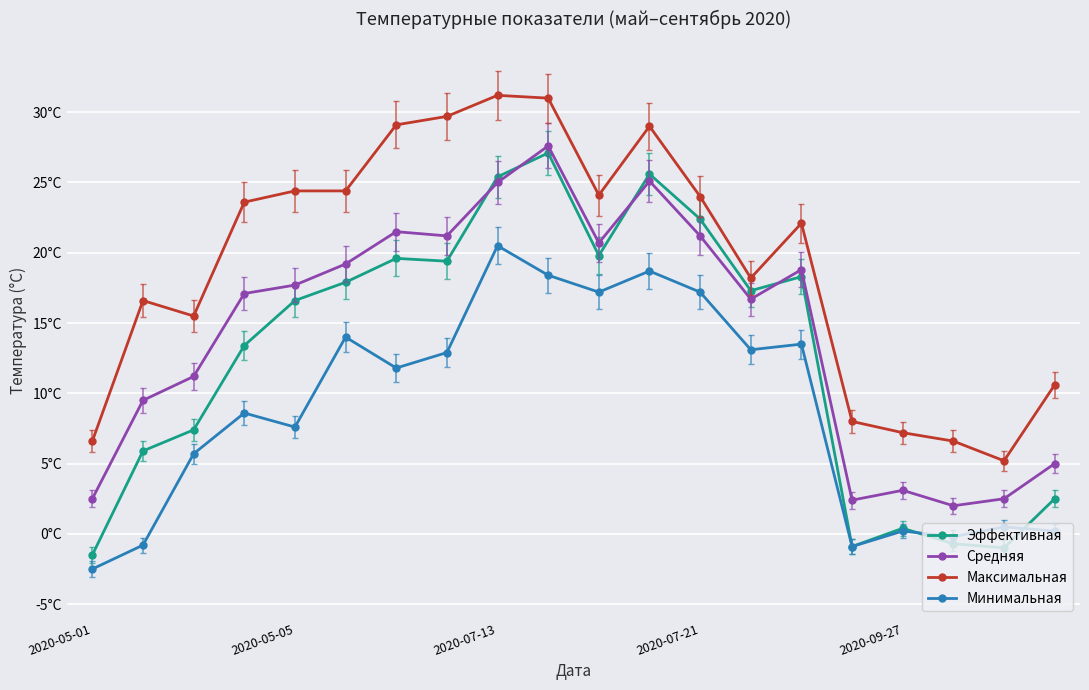

Does the chart have visible grid lines?

Yes